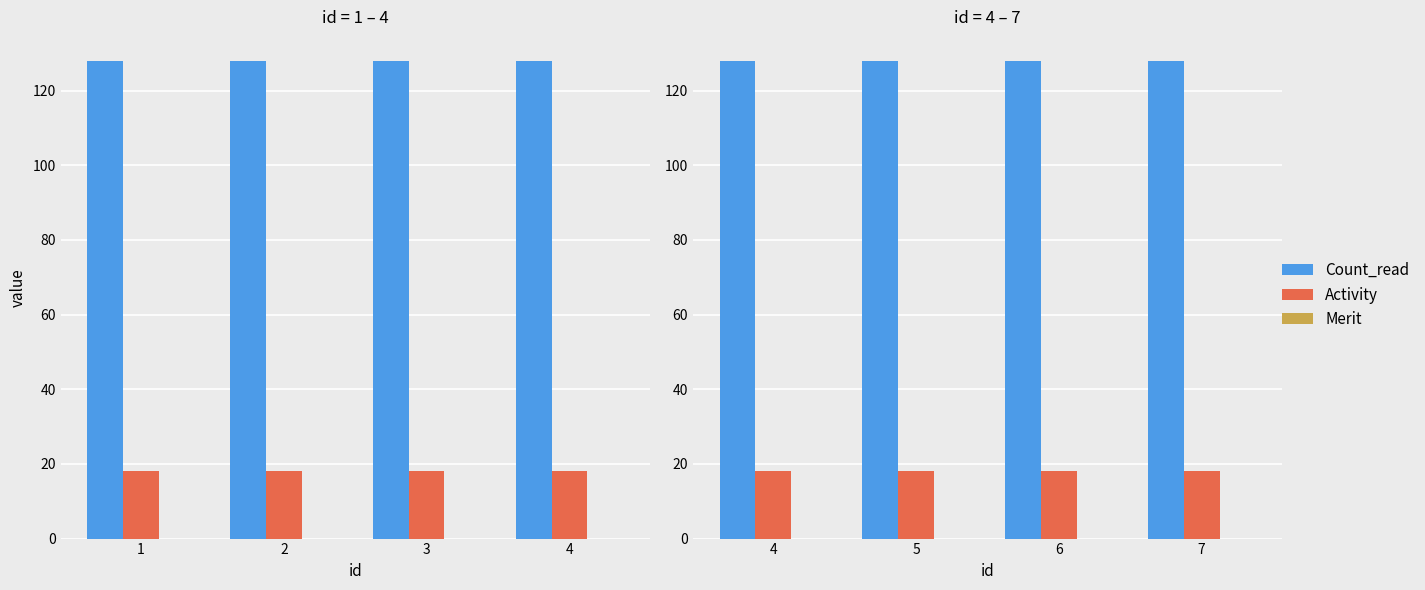

List the series in order of their peak value, lowest first.

Merit, Activity, Count_read